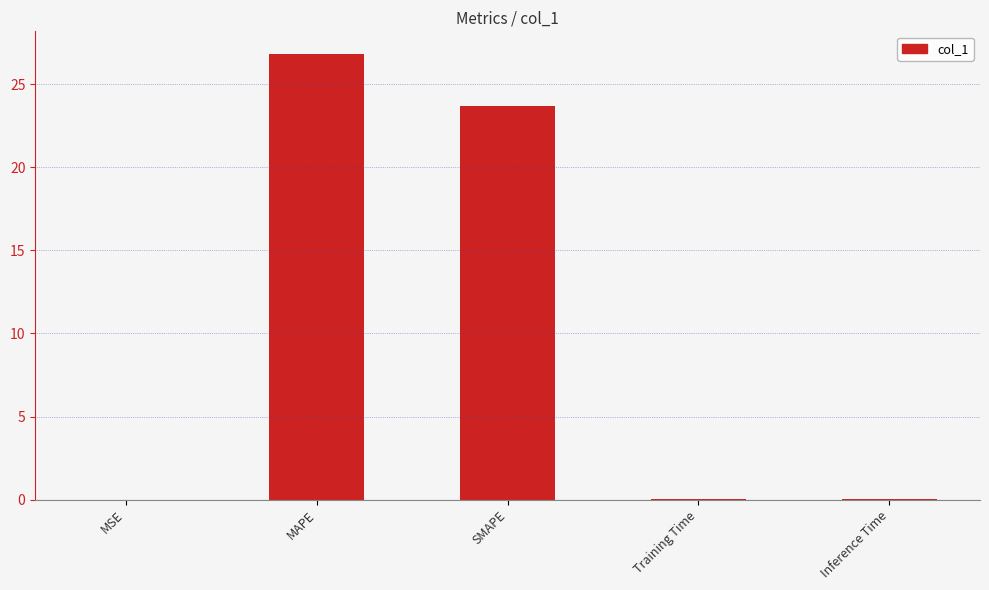

The chart shows a value of 23.7 at SMAPE. True or false?

True